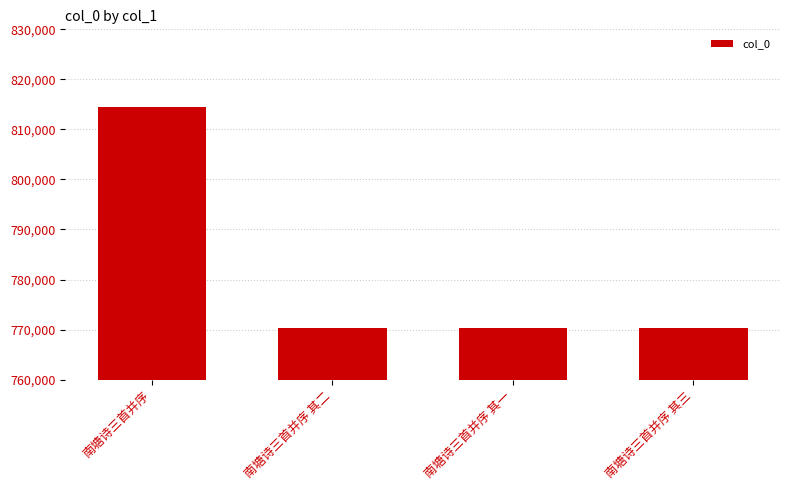

Which has a higher value, 南塘诗三首并序 其一 or 南塘诗三首并序?

南塘诗三首并序